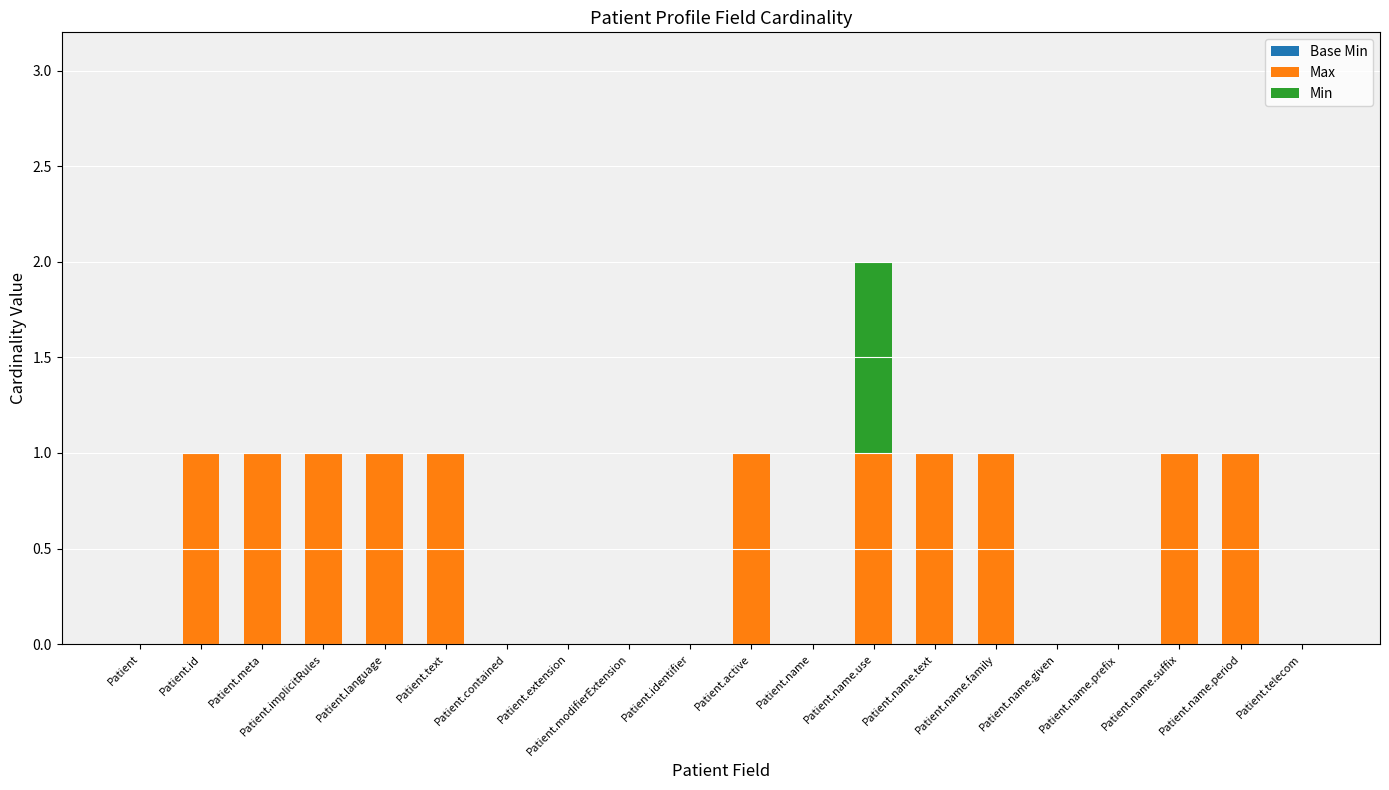

At which category is the sum across all series the highest?

Patient.name.use